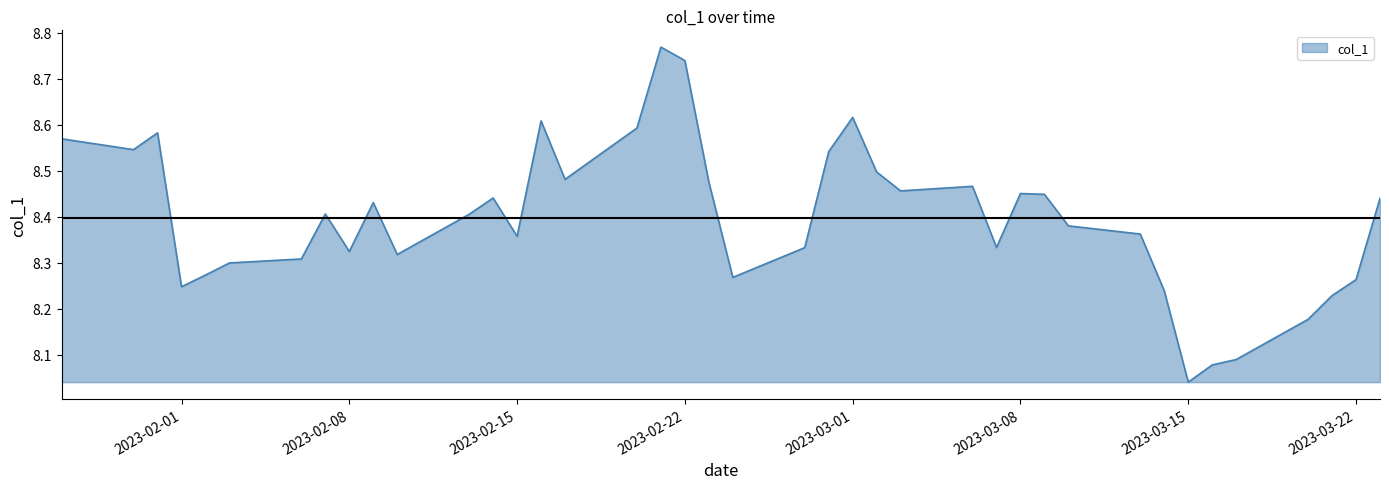

Does the chart display data point markers on the line(s)?

No